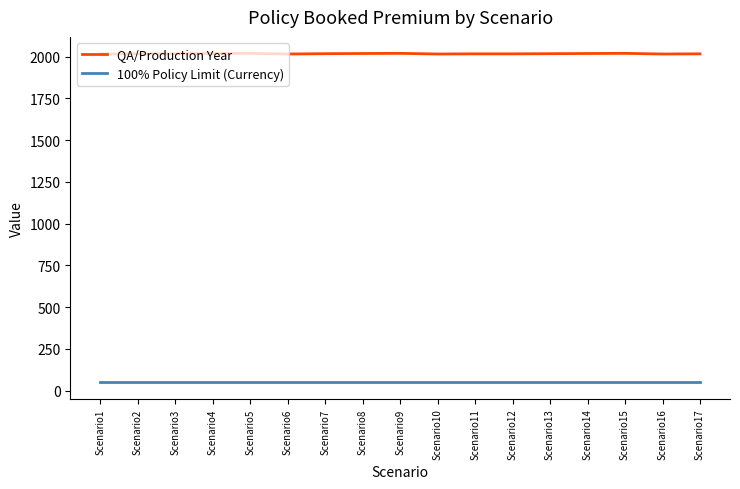

True or false: QA/Production Year and 100% Policy Limit (Currency) intersect in this chart.

False